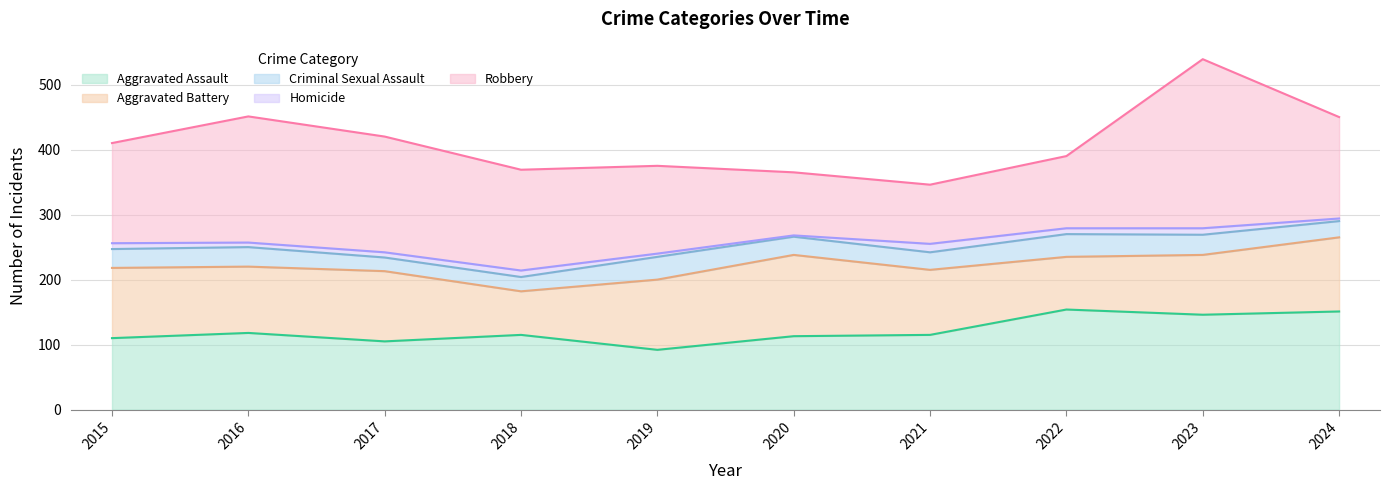

What is the difference between the maximum and minimum values in the Homicide series?

11